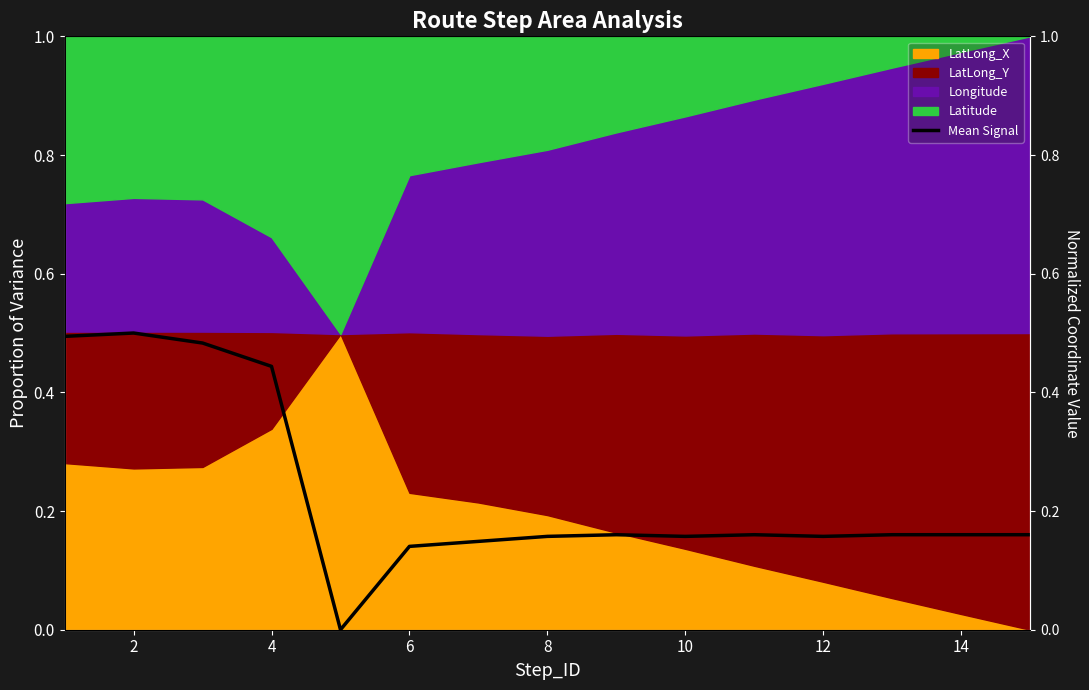

Does the chart display data point markers on the line(s)?

No